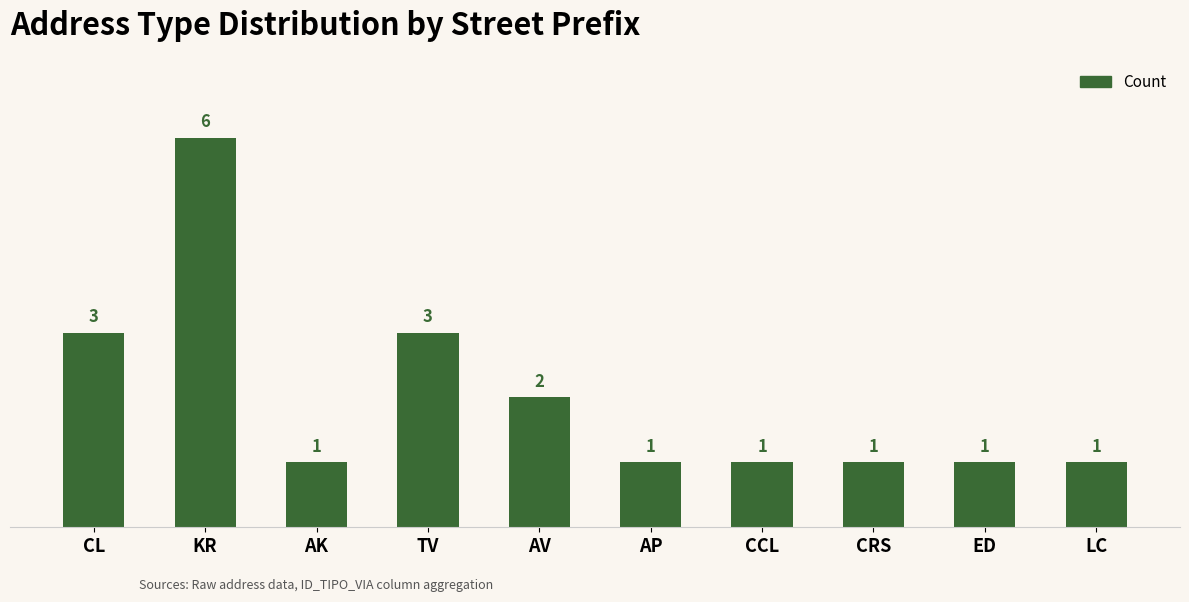

Count the number of categories in the chart.

10